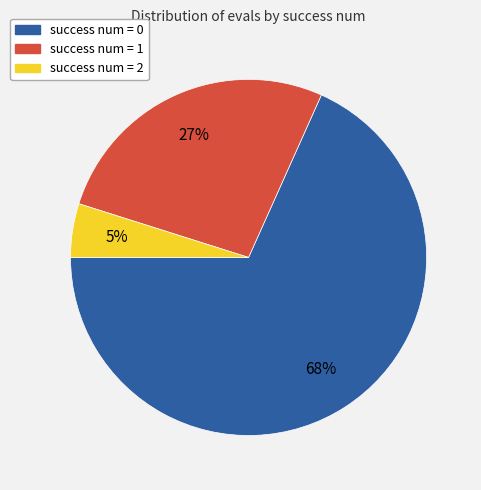

Is there any slice that represents more than half of the pie?

Yes